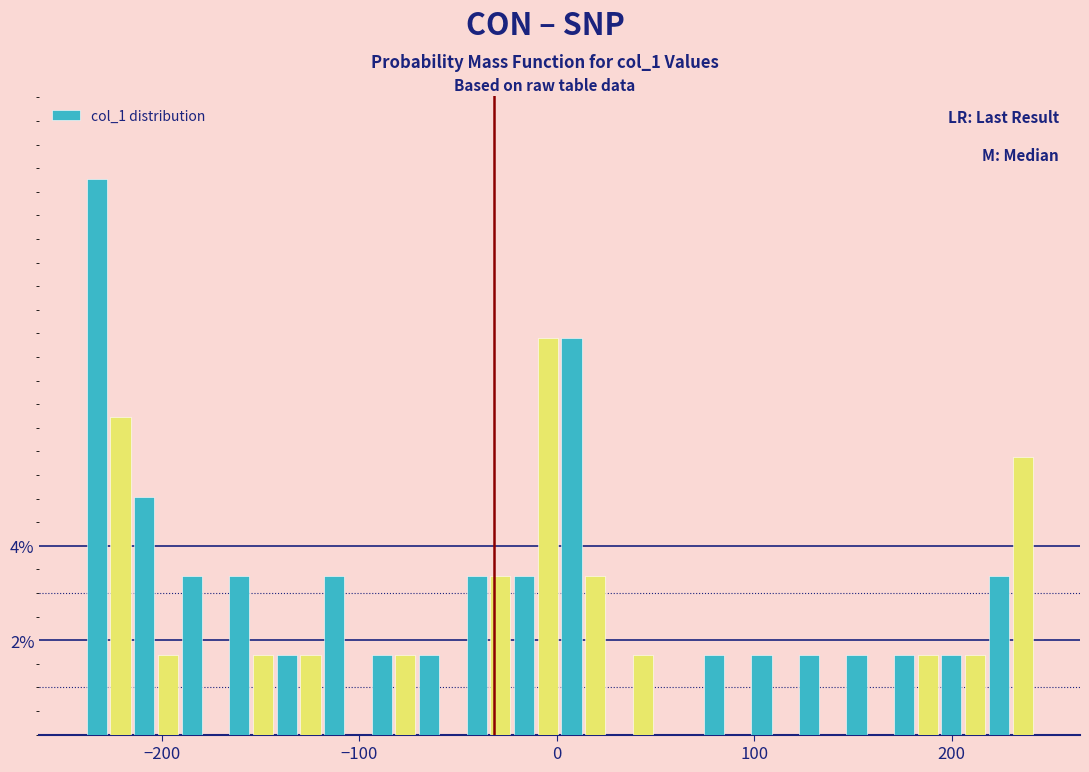

Read against the x-axis, roughly where is the centre of the tallest bar?

-230